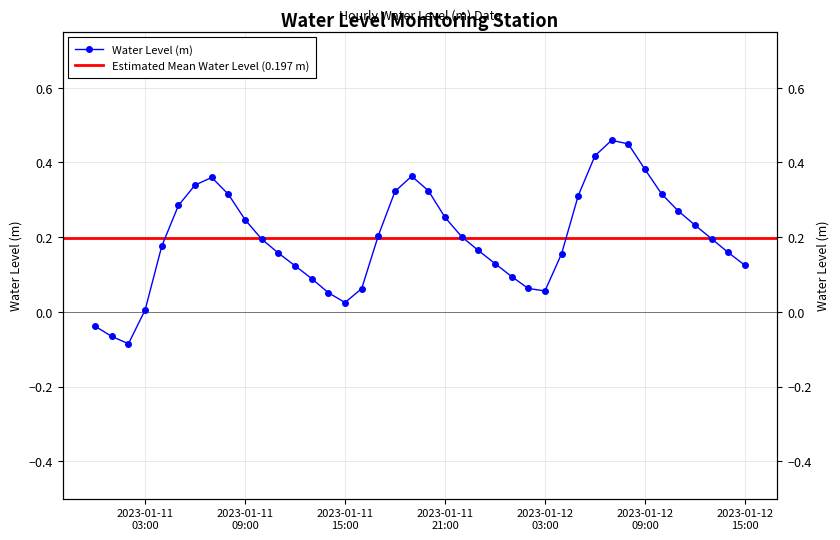

What is the greatest value displayed?

0.5